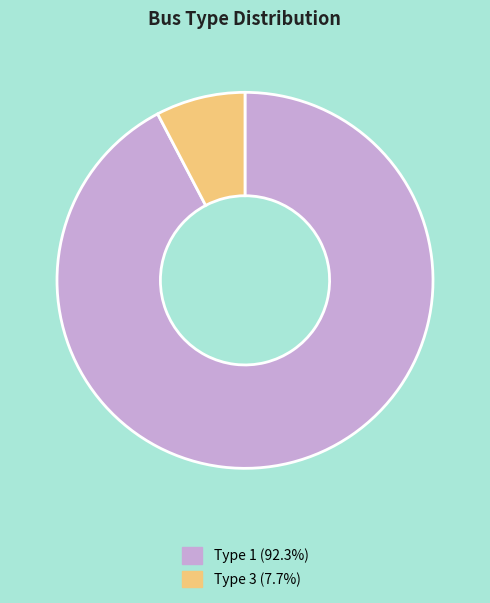

How many segments does this pie chart have?

2